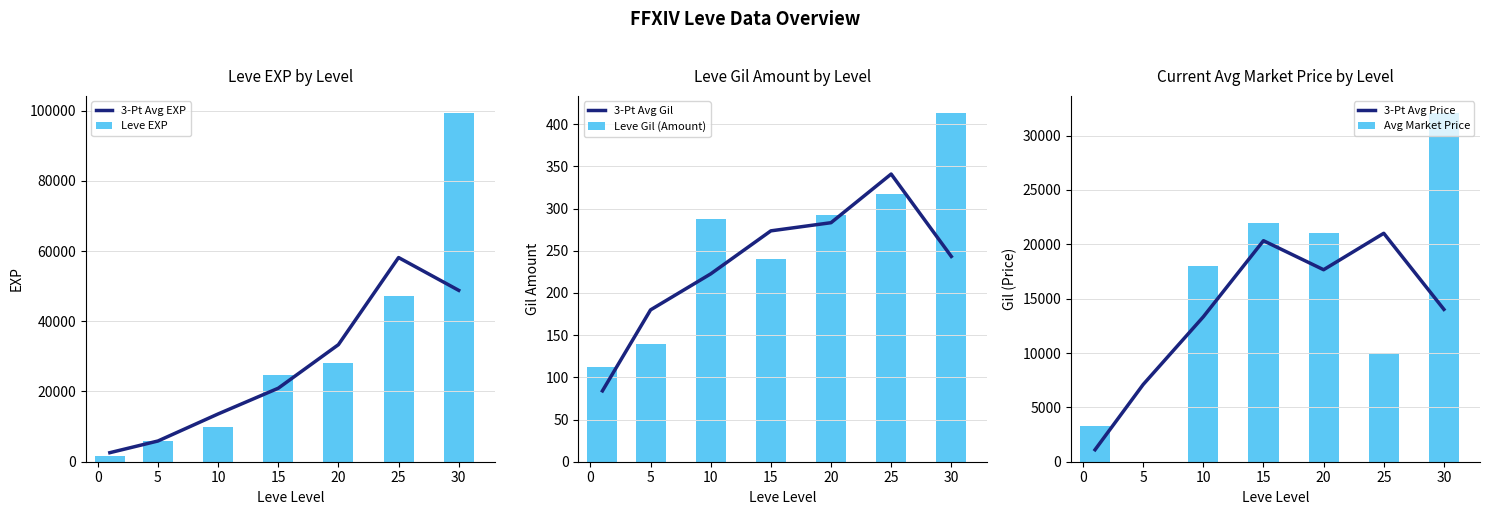

True or false: Leve Gil (Amount) has a value of 156 at 25.

False